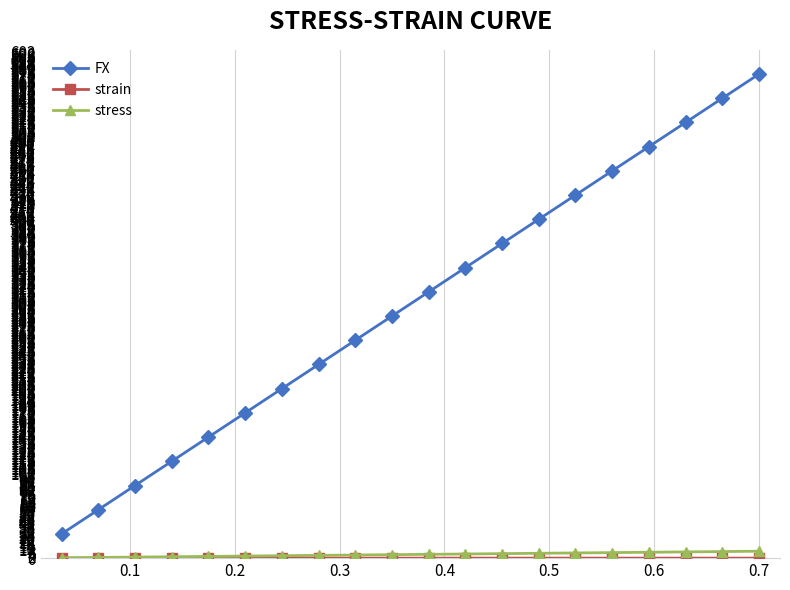

At how many categories does at least one series exceed 217?

13